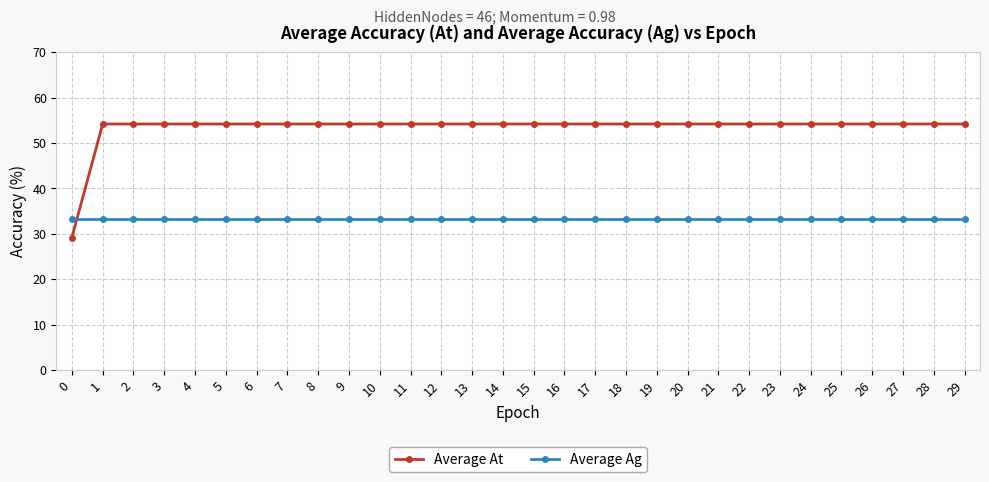

What is the maximum value shown in the chart?

54.2